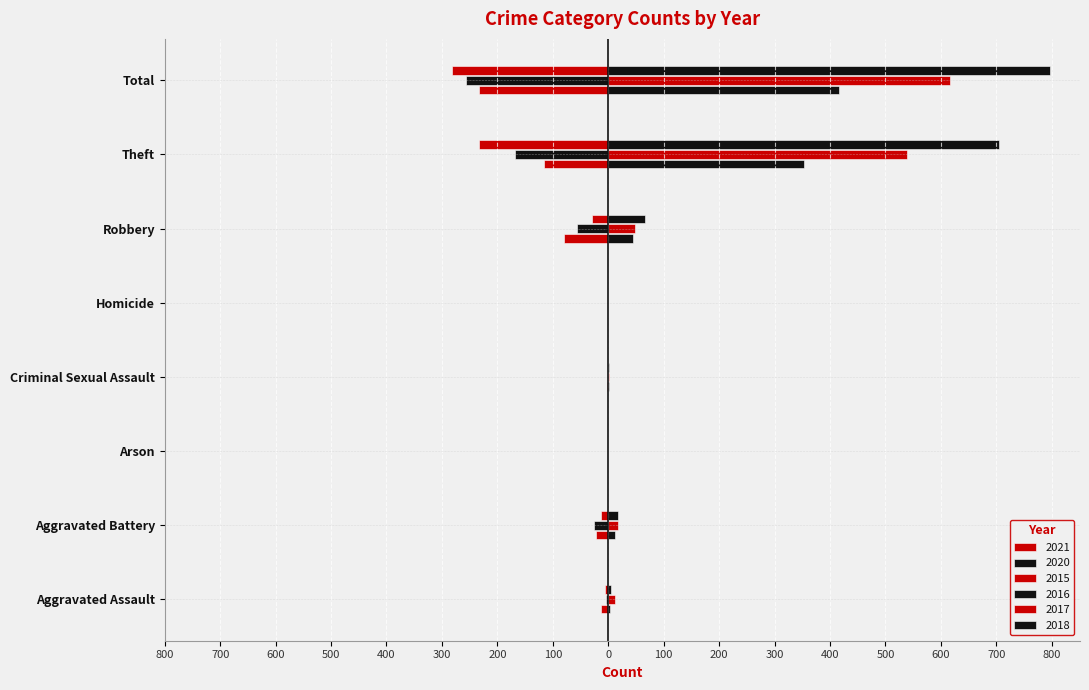

Rank the categories by 2018 value from lowest to highest.

Arson, Homicide, Criminal Sexual Assault, Aggravated Assault, Aggravated Battery, Robbery, Theft, Total